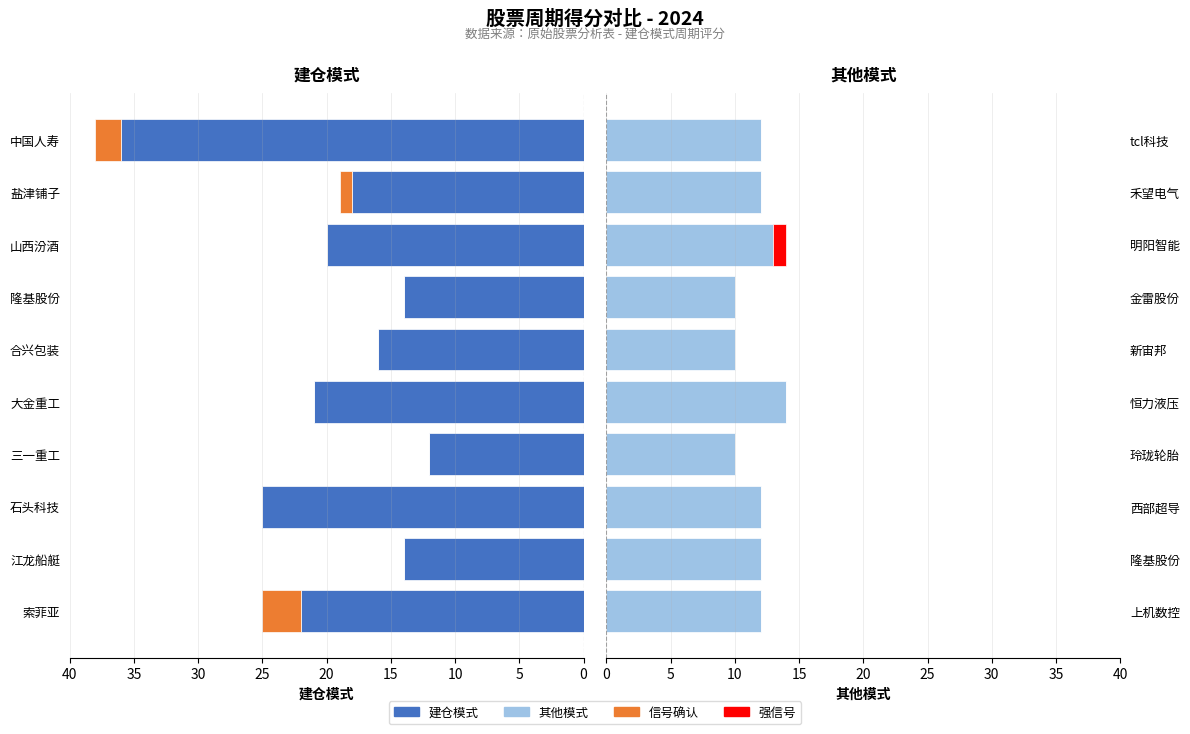

Are the bars grouped side by side (vs. stacked)?

Yes